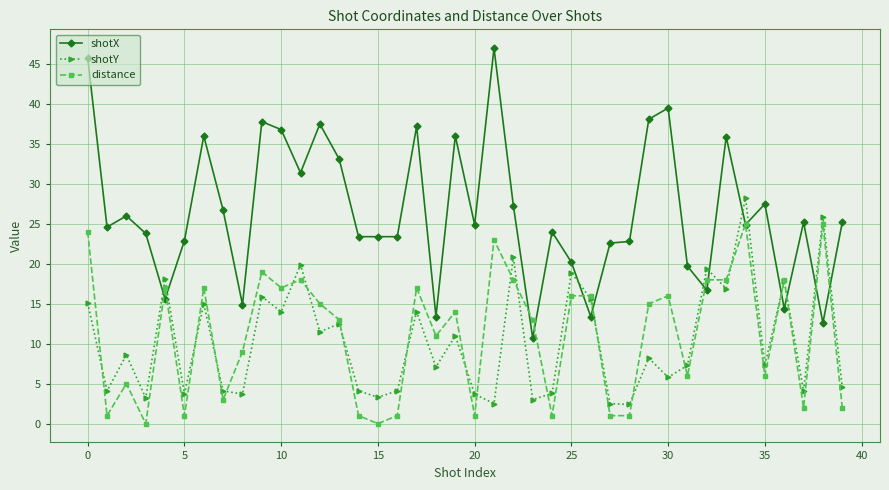

What is the highest value of the shotX series?

47.0